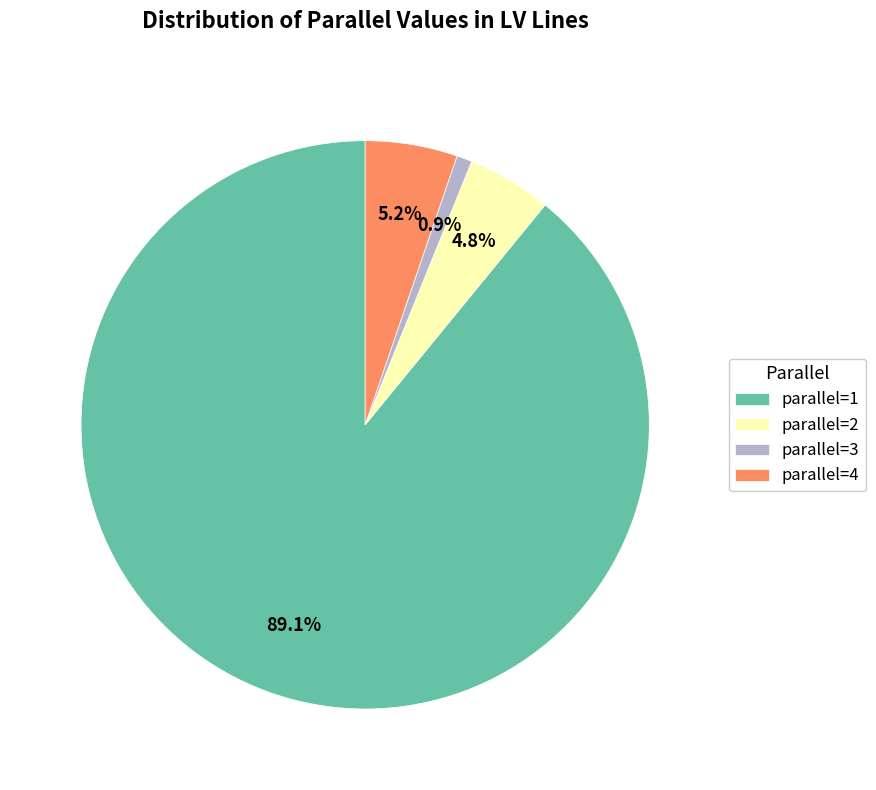

To the nearest percent, what is the difference between the largest and smallest slice percentages?

88%